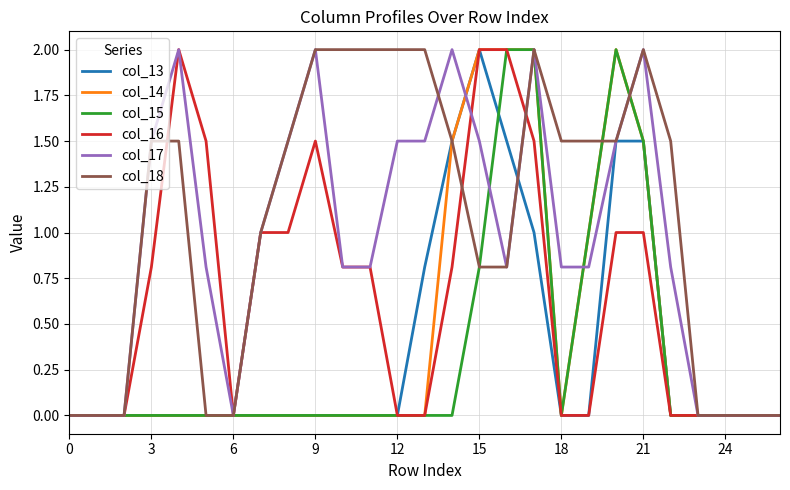

What is the greatest value displayed?

2.0